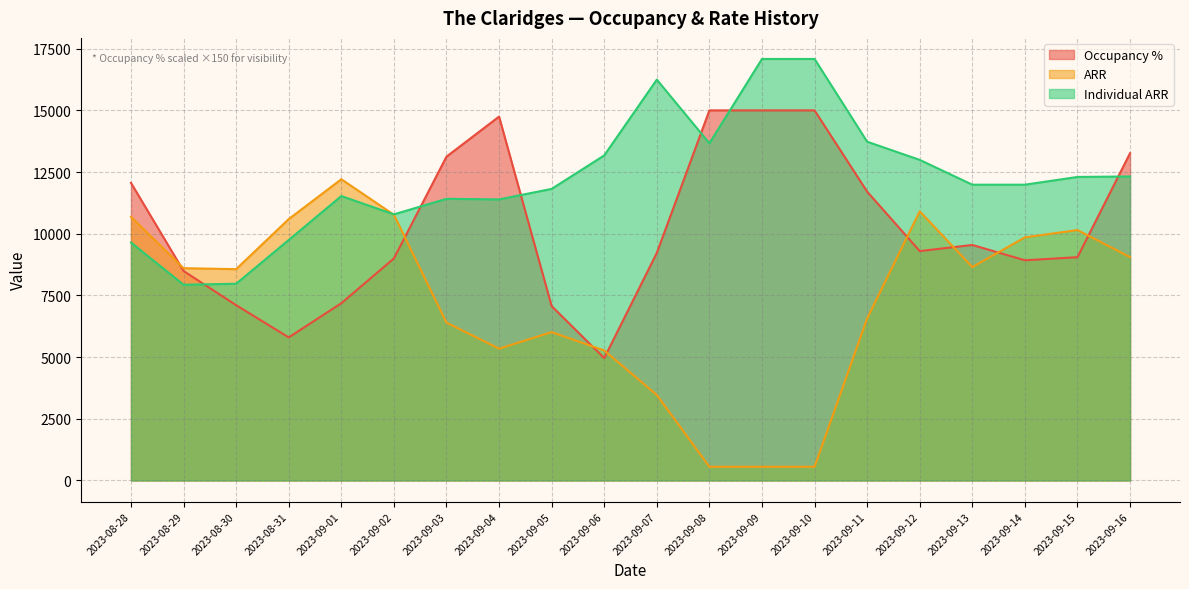

What are all the series names shown in the legend?

Occupancy %, ARR, Individual ARR